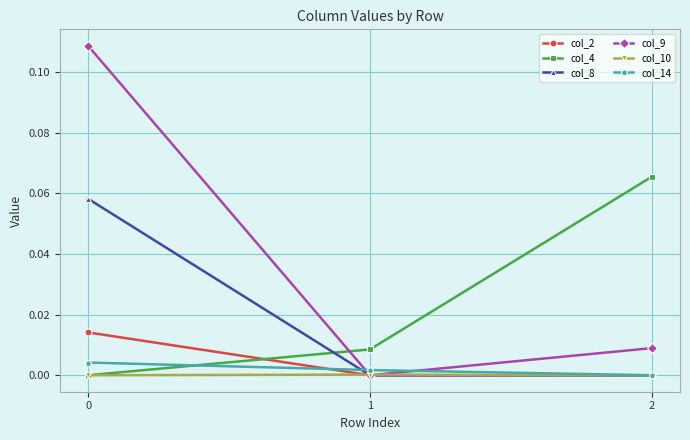

The col_10 series shows -0.0 at 0. True or false?

True